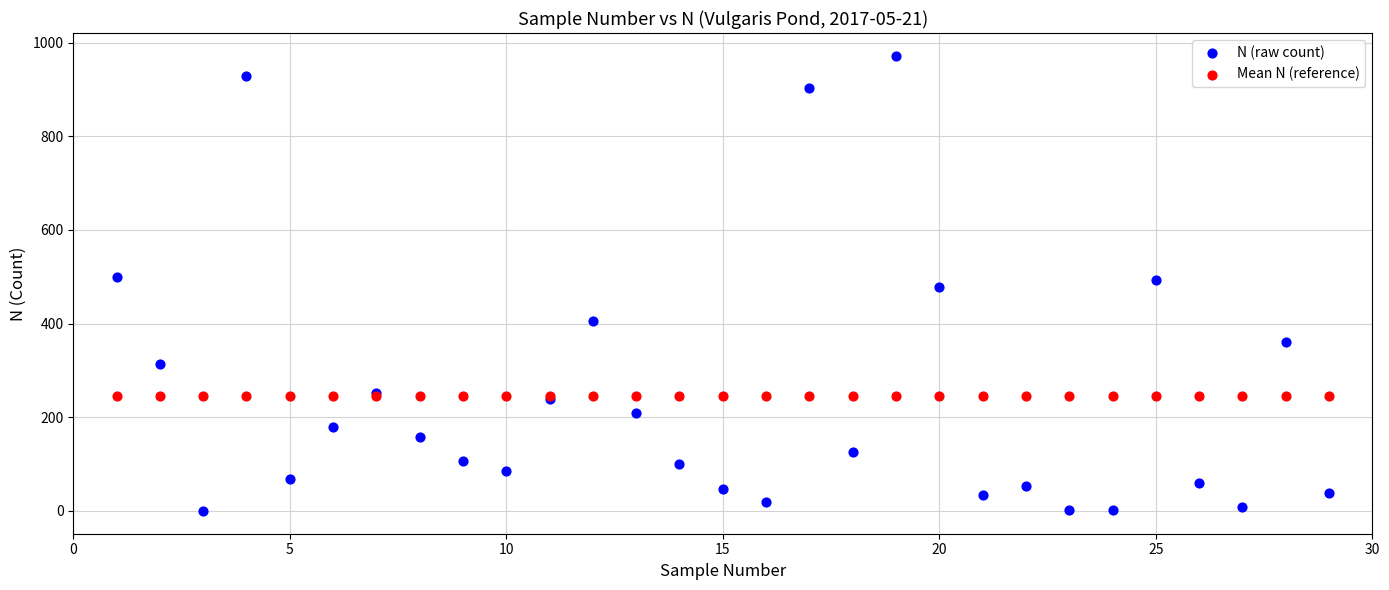

Which series reaches the minimum Y coordinate?

N (raw count)